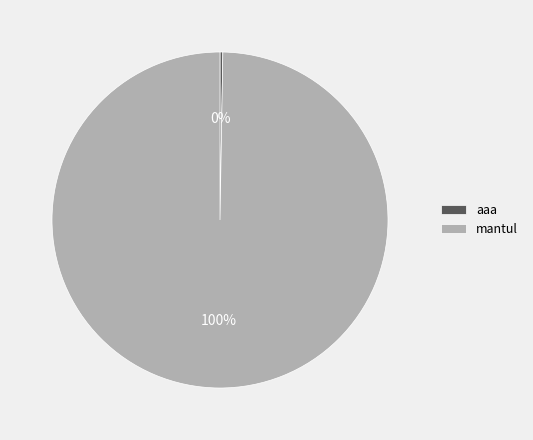

Which category accounts for the majority?

mantul